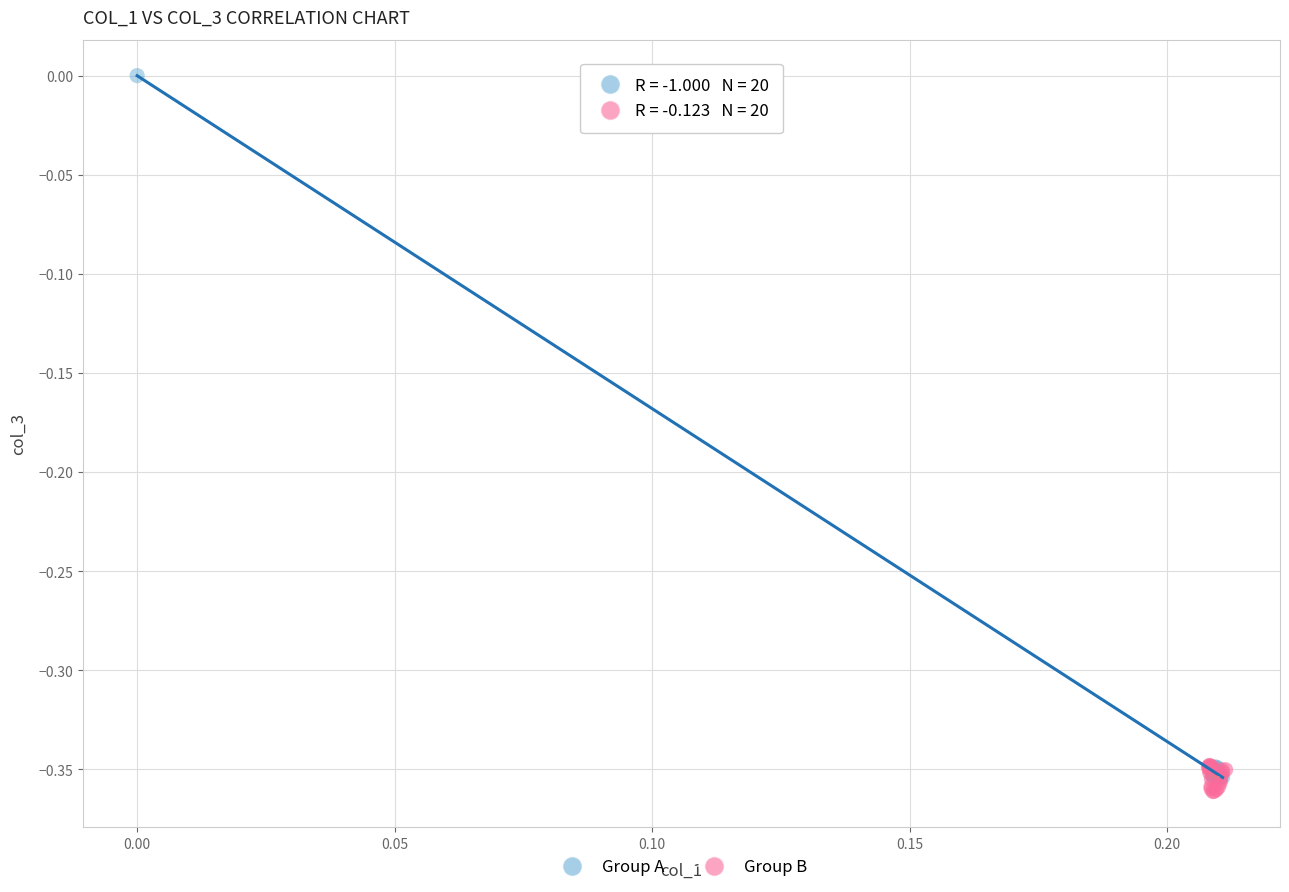

Which series has the widest spread of Y values?

Group A